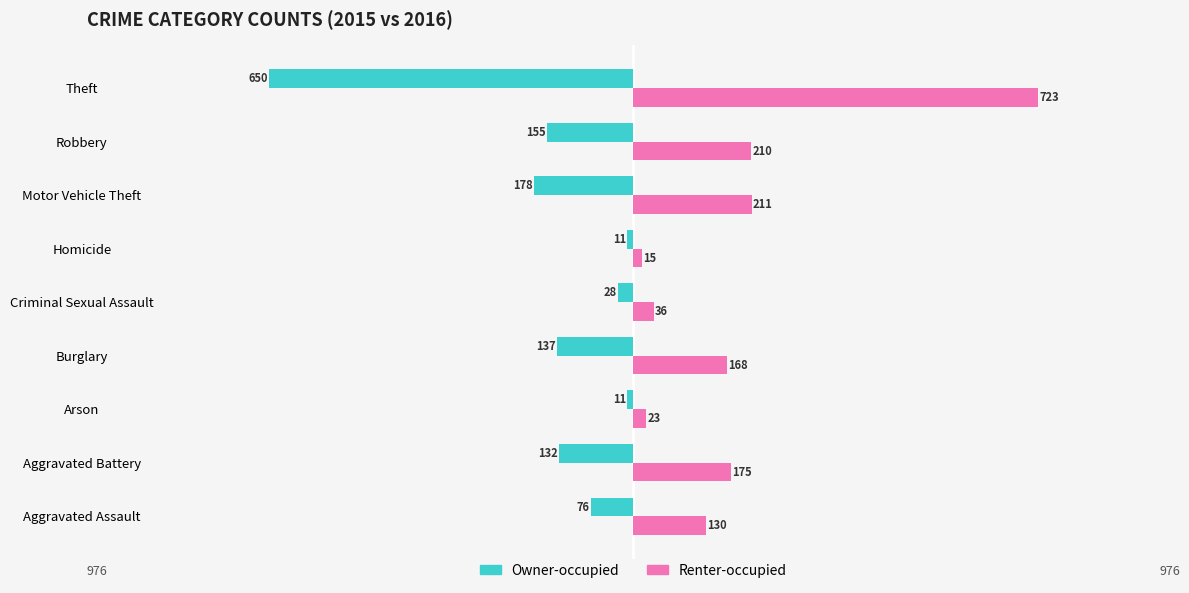

What are all the series names shown in the legend?

Owner-occupied, Renter-occupied